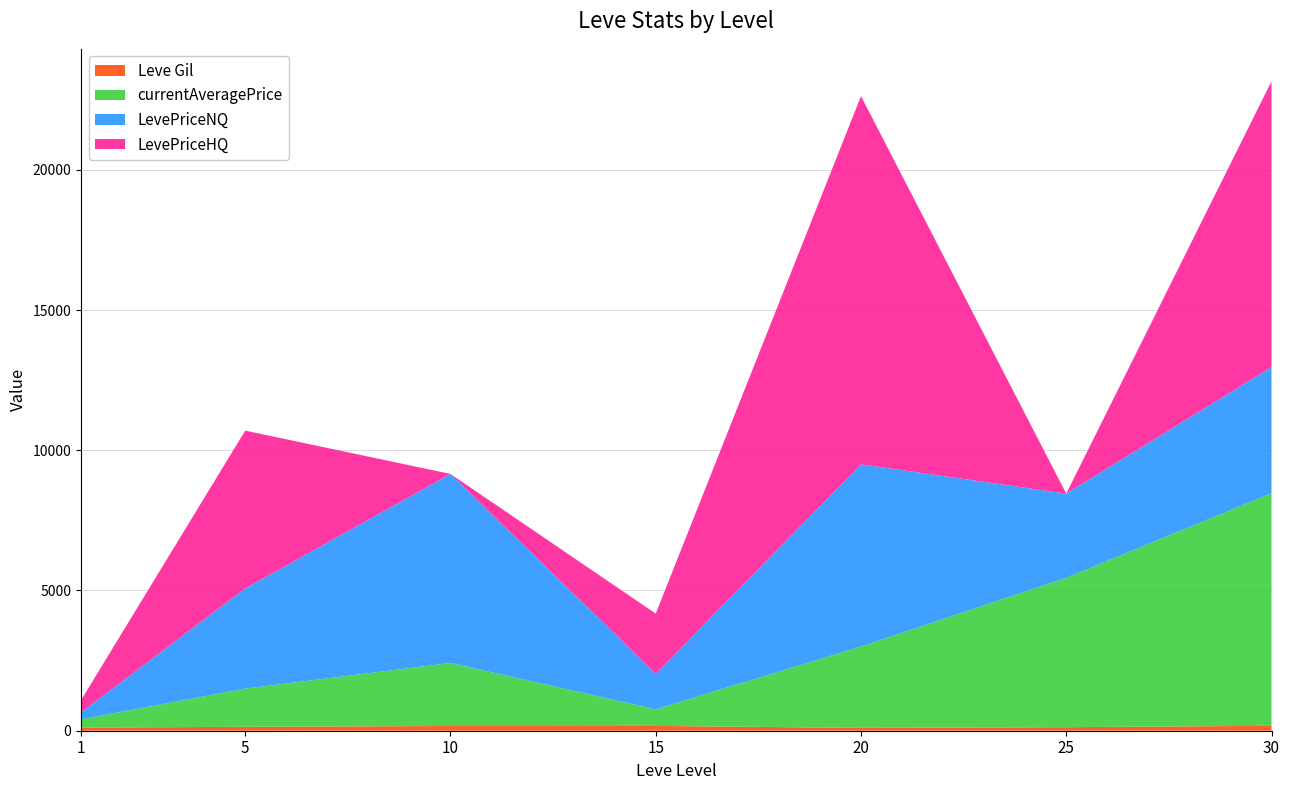

Reading left to right, transcribe all the data shown in this chart.

Leve Gil: 1=113.0	5=139.0	10=169.0	15=172.0	20=101.0	25=126.0	30=175.0
currentAveragePrice: 1=293.8	5=1362.1	10=2246.6	15=591.6	20=2902.1	25=5327.8	30=8292.0
LevePriceNQ: 1=246.7	5=3573.5	10=6739.9	15=1267.5	20=6496.9	25=3000.0	30=4500.0
LevePriceHQ: 1=435.2	5=5625.0	10=0.0	15=2143.9	20=13125.0	25=0.0	30=10188.0